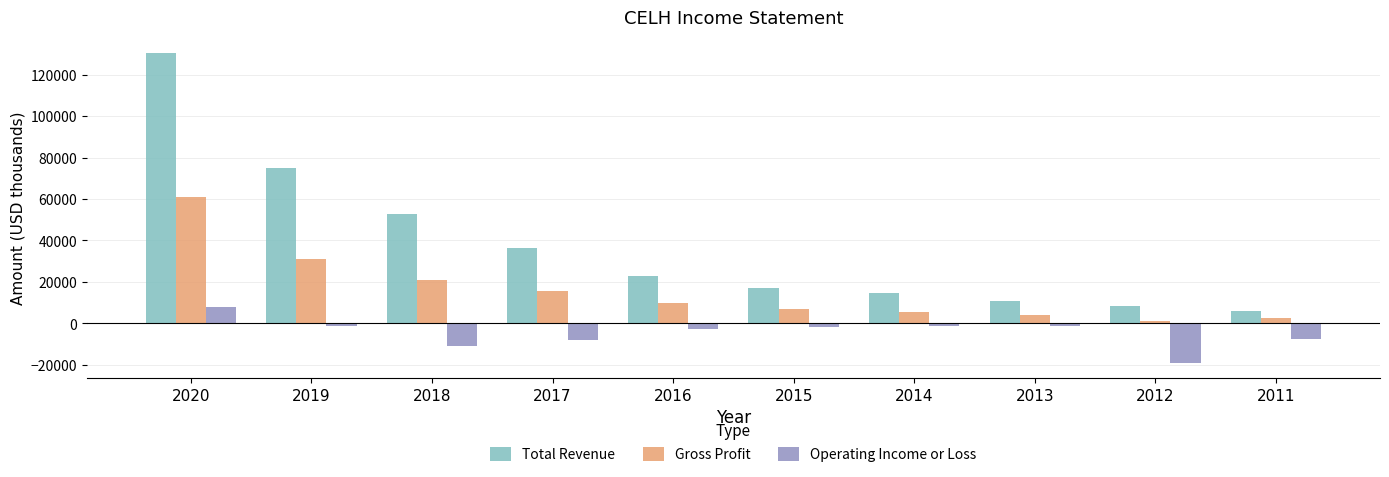

What is the difference between the maximum and minimum values in the Operating Income or Loss series?

27200